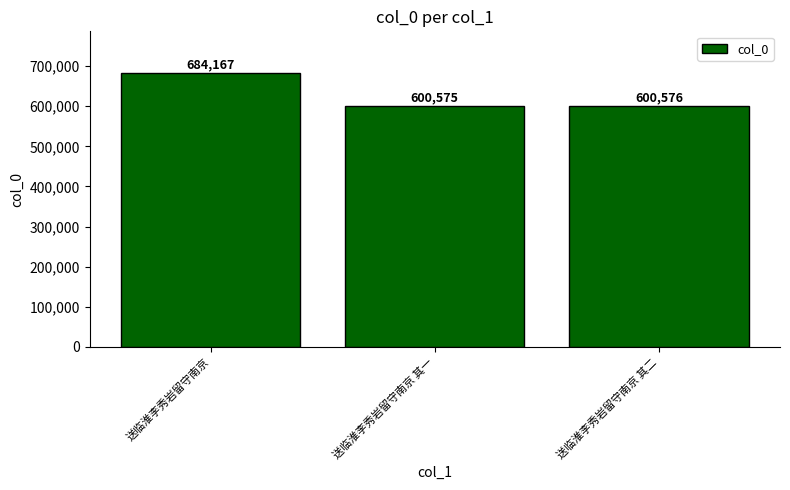

True or false: the data shows 172344 at 送临淮李秀岩留守南京 其一.

False